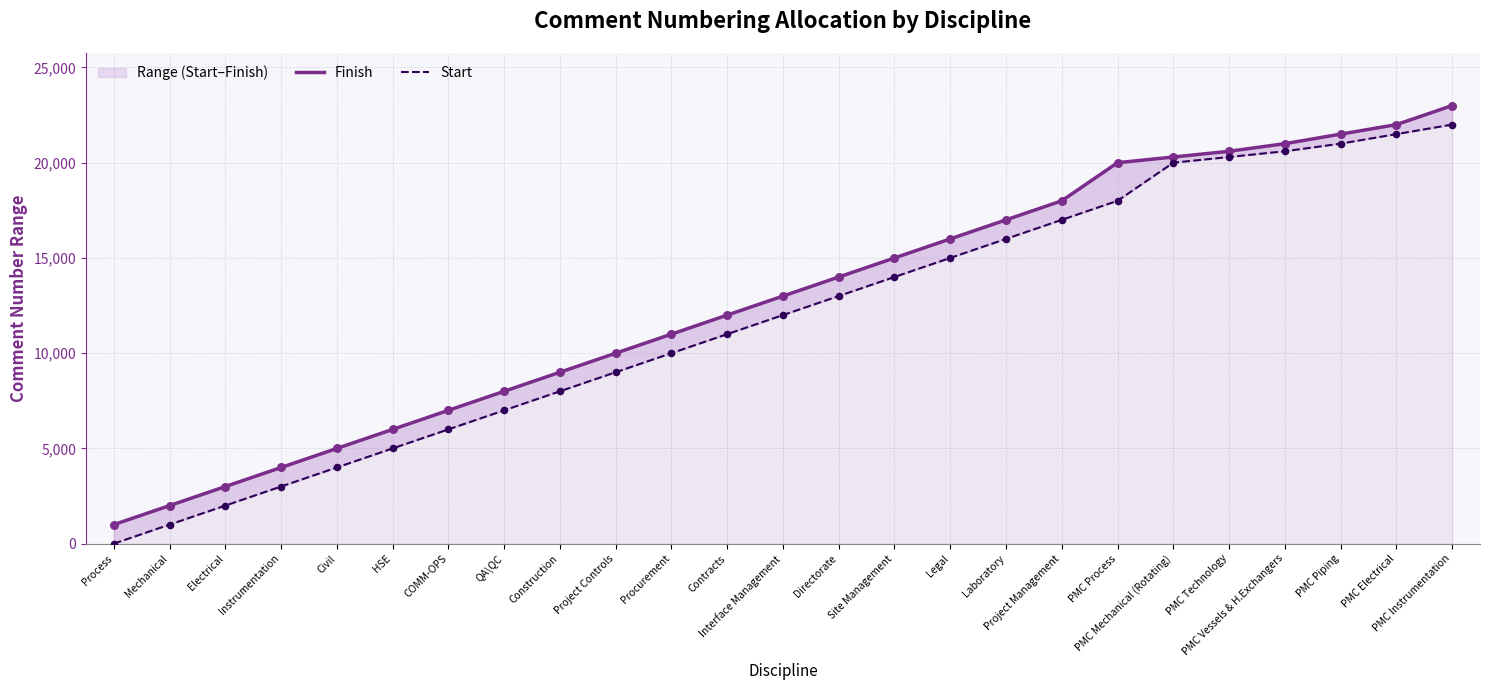

What are all the series names shown in the legend?

Finish, Start